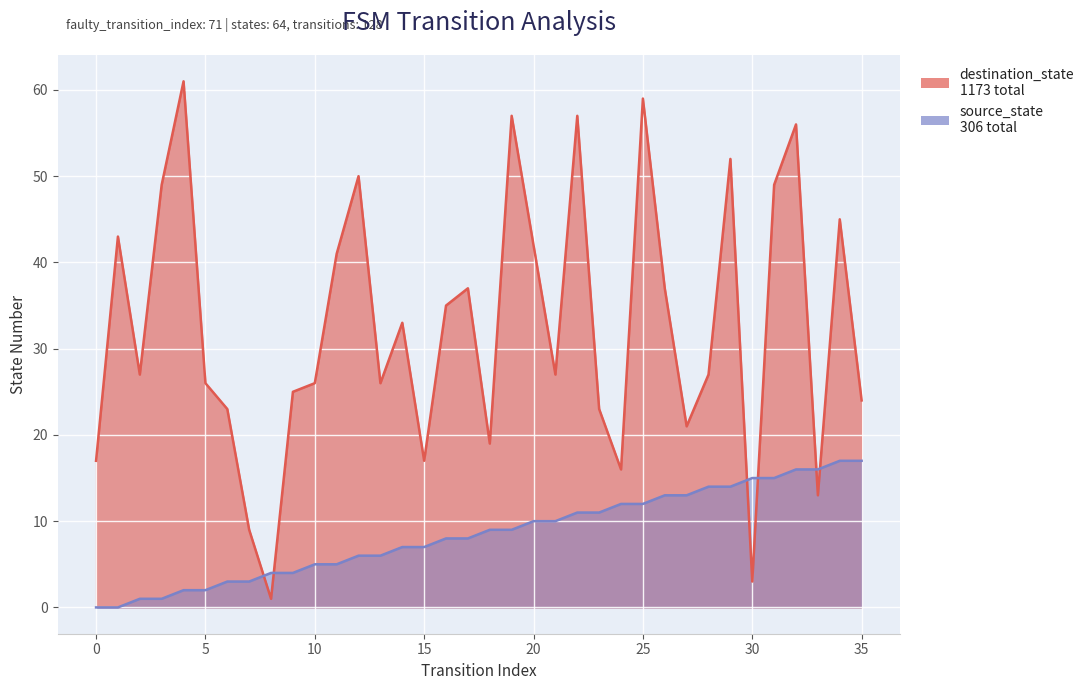

What is the difference between the destination_state values at 20 and 17?

5